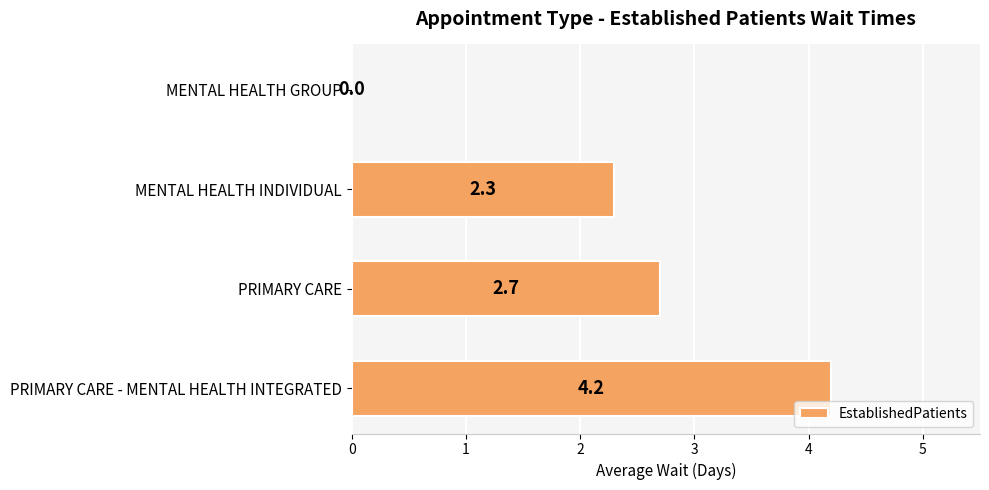

What is the maximum value shown in the chart?

4.2